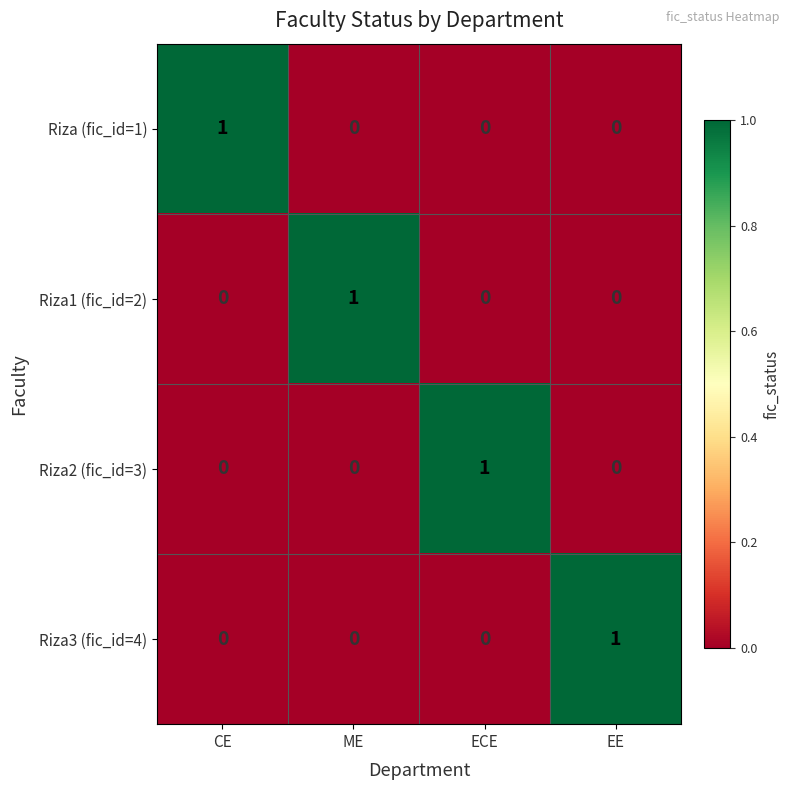

Count the Riza (fic_id=1) values in the range 0 to 1.

4